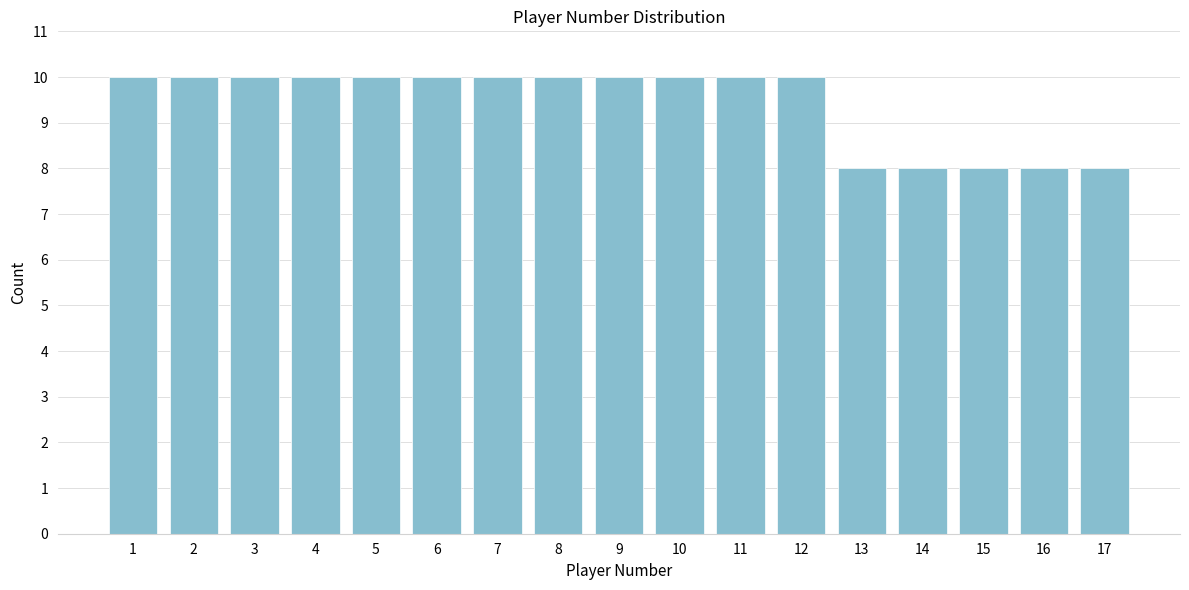

Reading left to right, what are all the values shown in this chart?

1=10	2=10	3=10	4=10	5=10	6=10	7=10	8=10	9=10	10=10	11=10	12=10	13=8	14=8	15=8	16=8	17=8